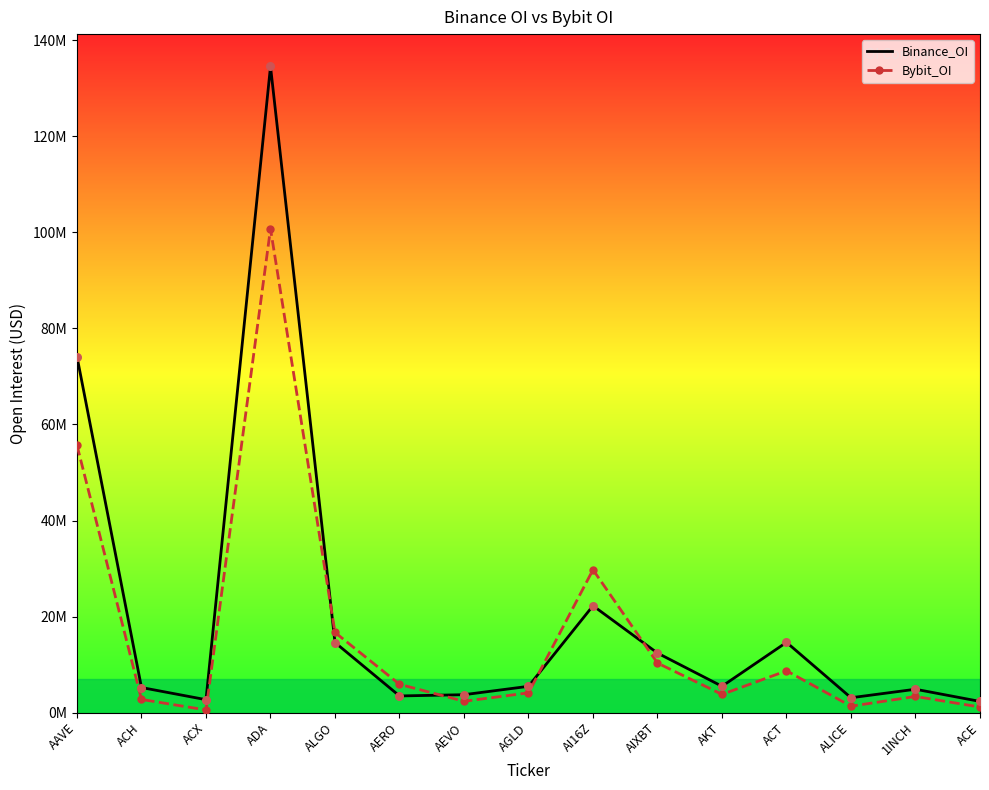

What are all the series names shown in the legend?

Binance_OI, Bybit_OI